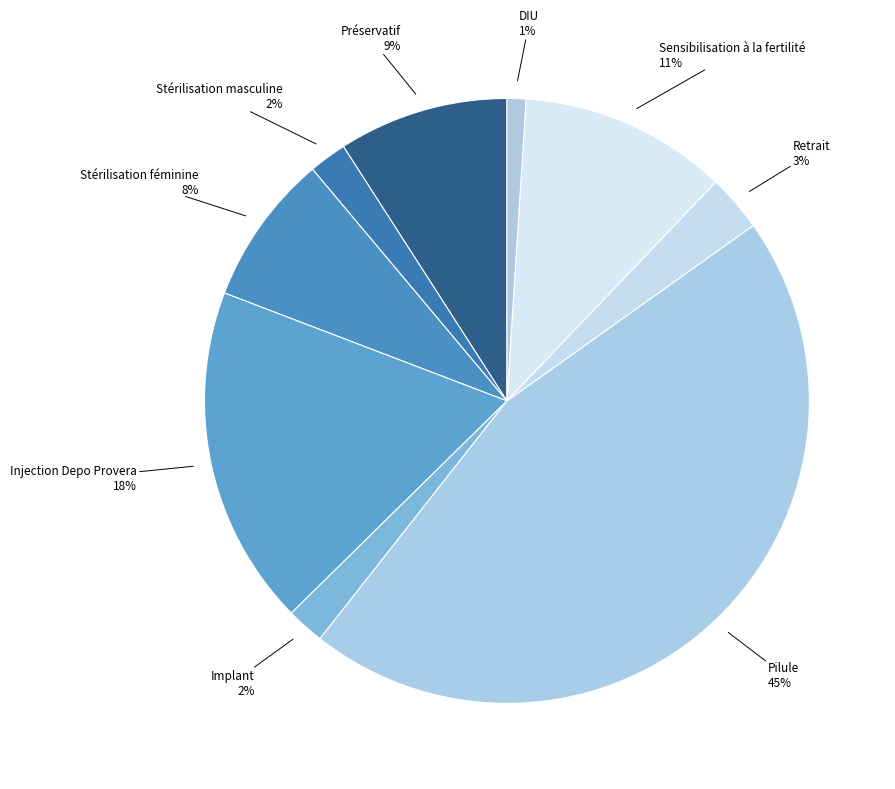

Count the number of slices in the pie.

9